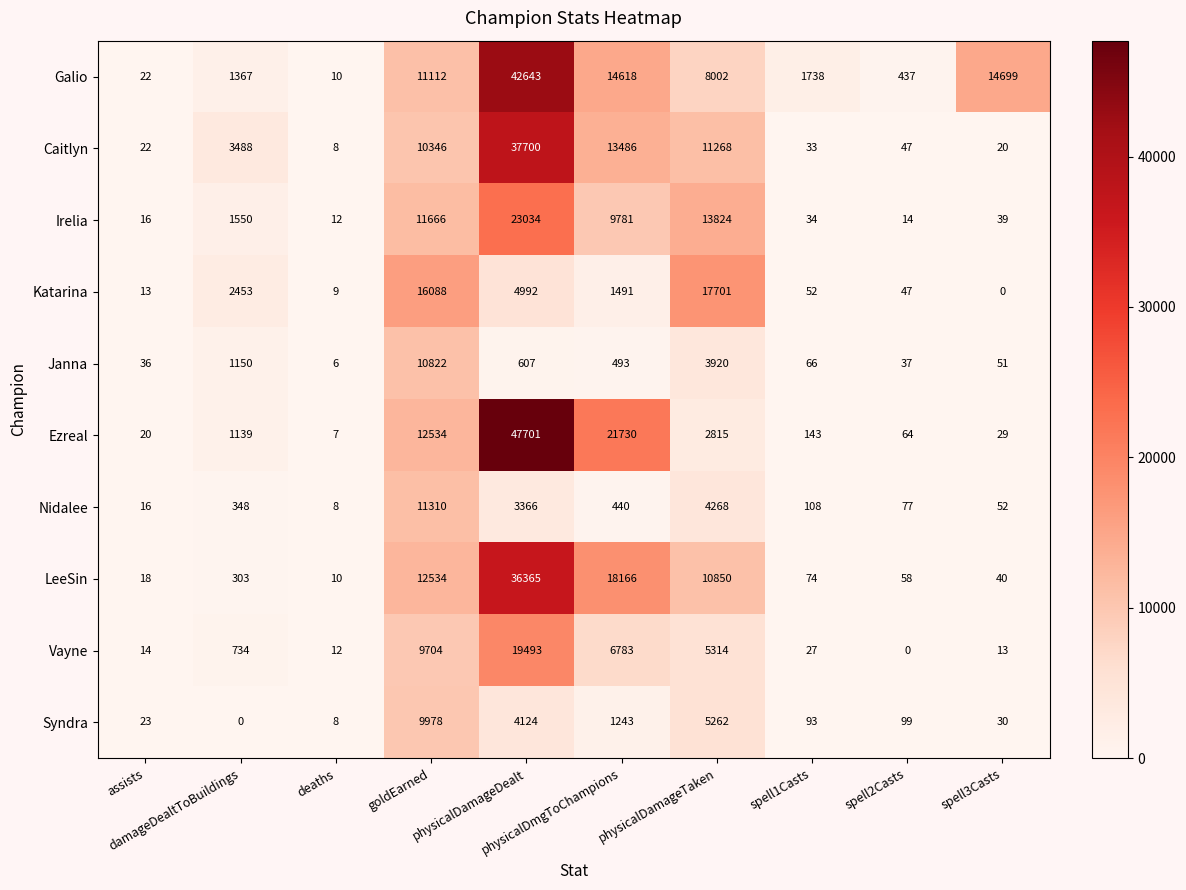

Count the number of categories in the chart.

10